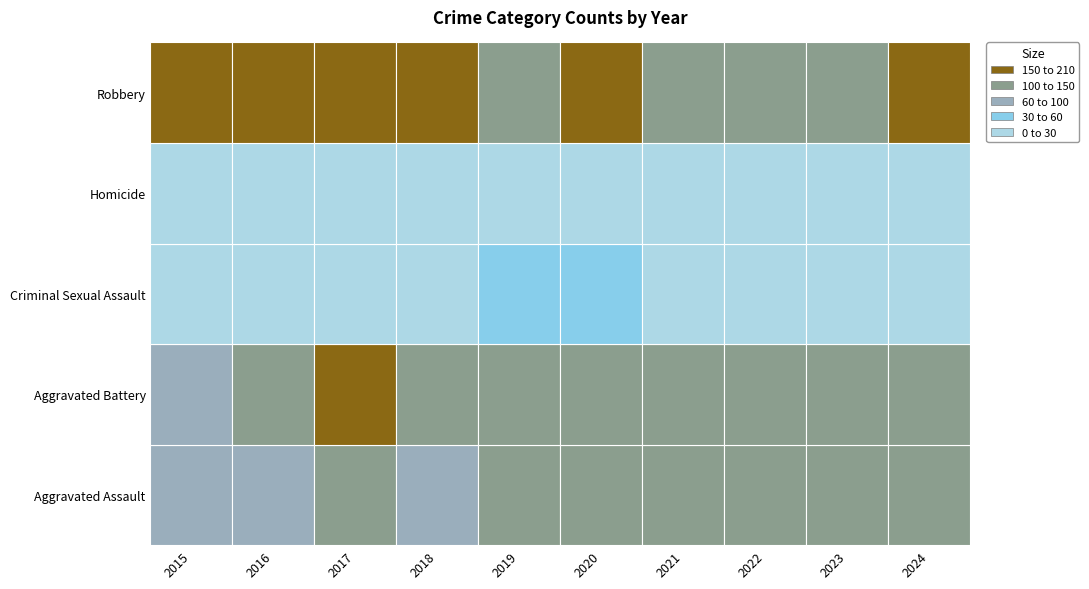

At which label does Aggravated Assault reach its minimum?

2015